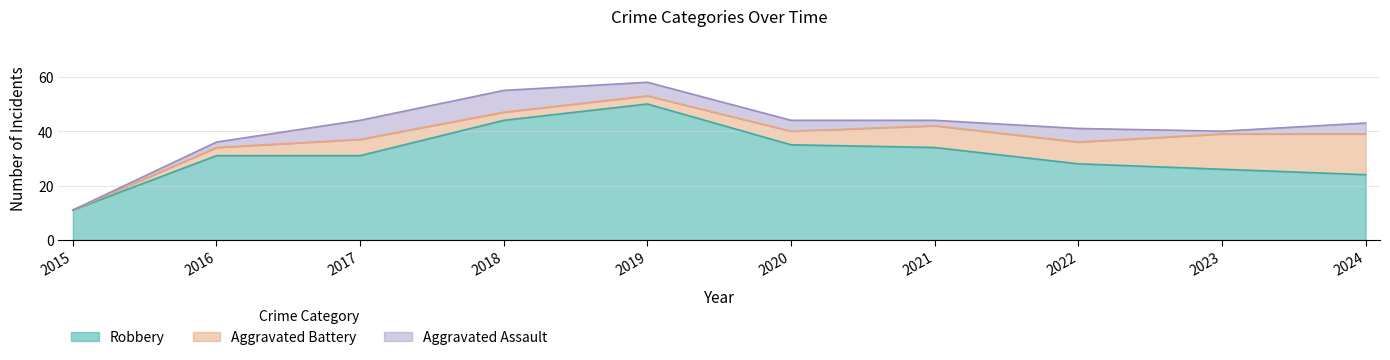

Which category has the lowest value in the Aggravated Assault series?

2015